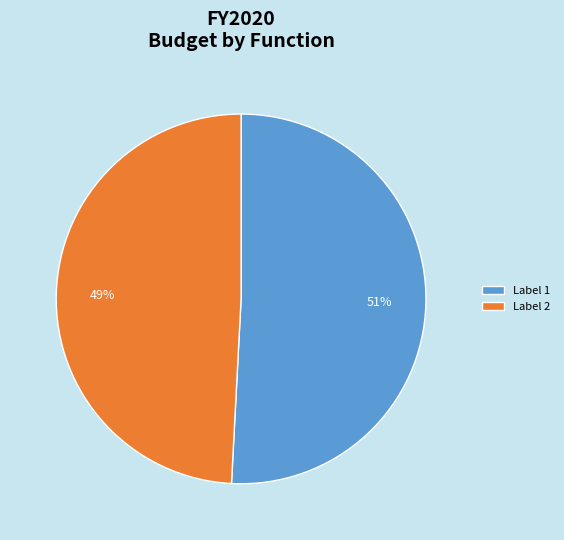

What is the smallest slice in the pie chart?

Label 2